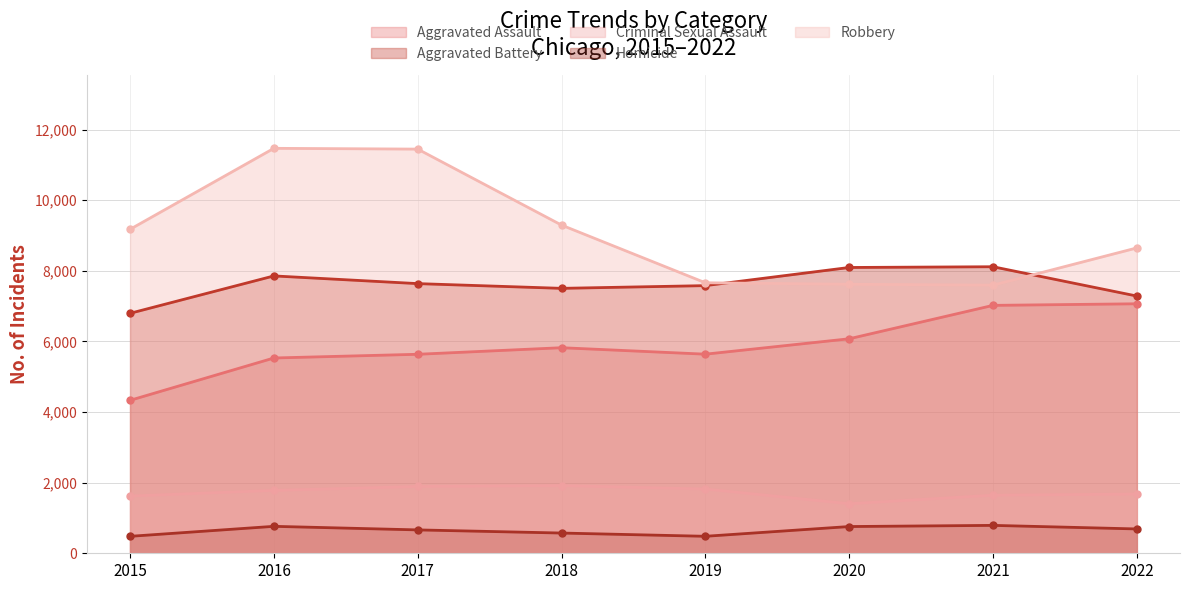

Reading left to right, list all the values displayed in this chart.

Aggravated Assault: 2015=4331	2016=5530	2017=5635	2018=5821	2019=5638	2020=6074	2021=7020	2022=7065
Aggravated Battery: 2015=6795	2016=7854	2017=7636	2018=7502	2019=7579	2020=8093	2021=8114	2022=7284
Criminal Sexual Assault: 2015=1621	2016=1781	2017=1892	2018=1917	2019=1820	2020=1403	2021=1645	2022=1678
Homicide: 2015=480	2016=763	2017=662	2018=573	2019=481	2020=757	2021=790	2022=689
Robbery: 2015=9174	2016=11467	2017=11445	2018=9293	2019=7660	2020=7618	2021=7593	2022=8647